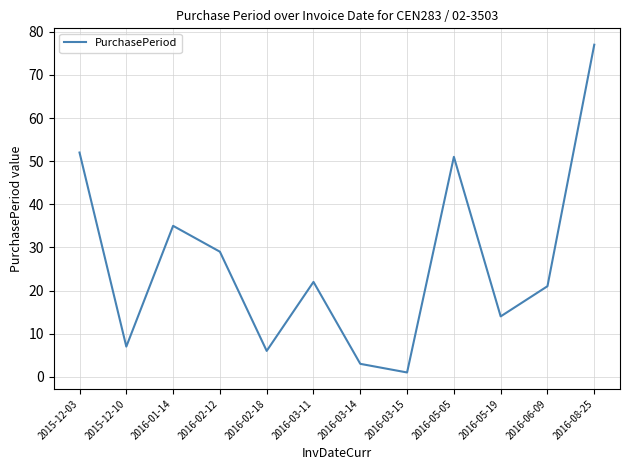

Count the number of categories in the chart.

12